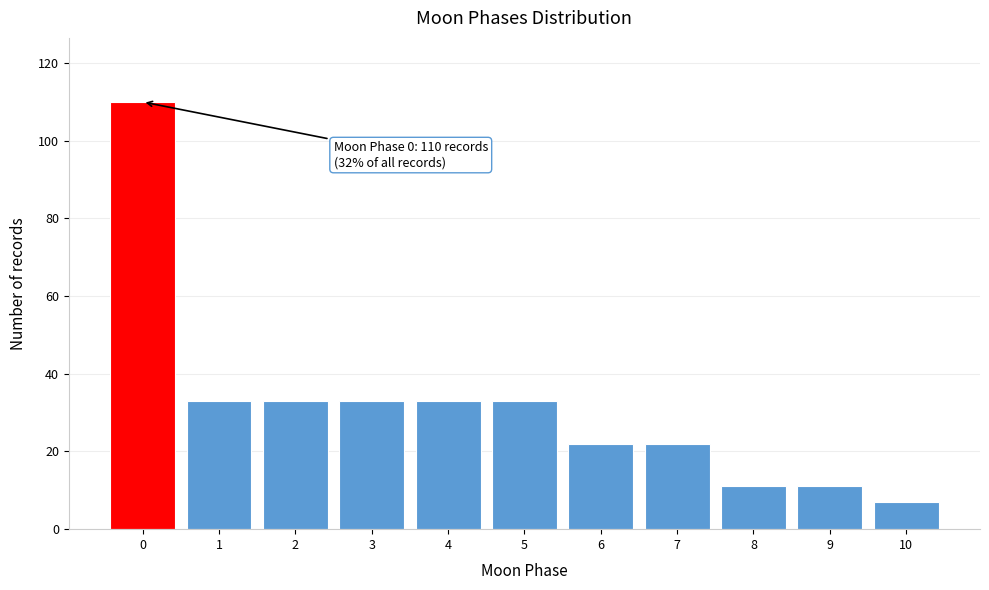

Over which range of the x-axis is the bar tallest?

-0.5 to 0.5